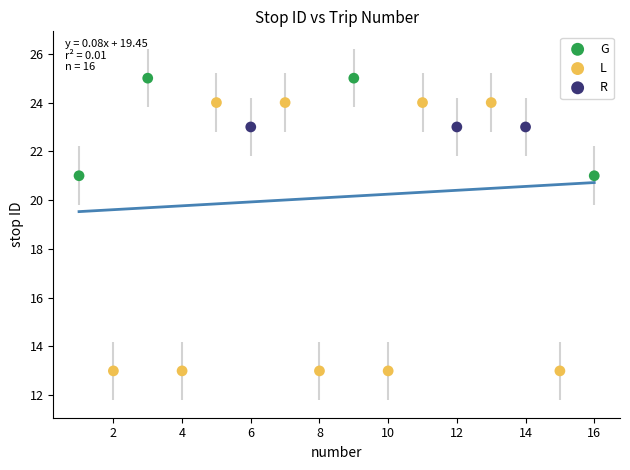

Which series reaches the minimum Y coordinate?

L